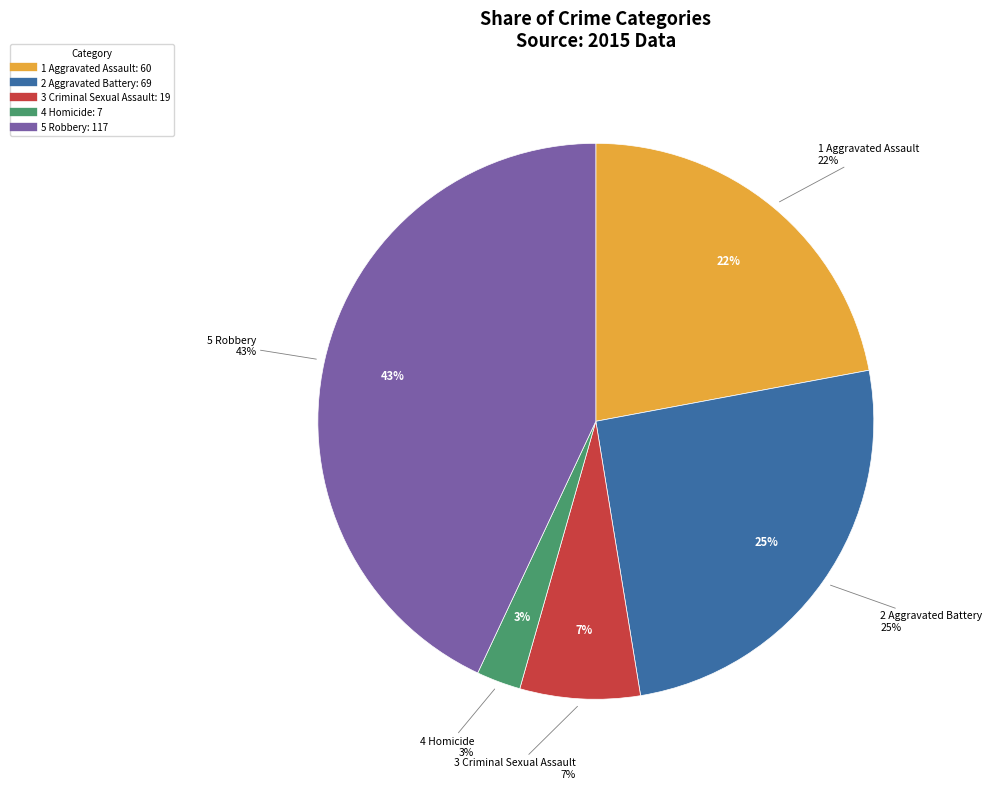

To the nearest percent, what is the difference between the Homicide and Criminal Sexual Assault slice percentages?

4%